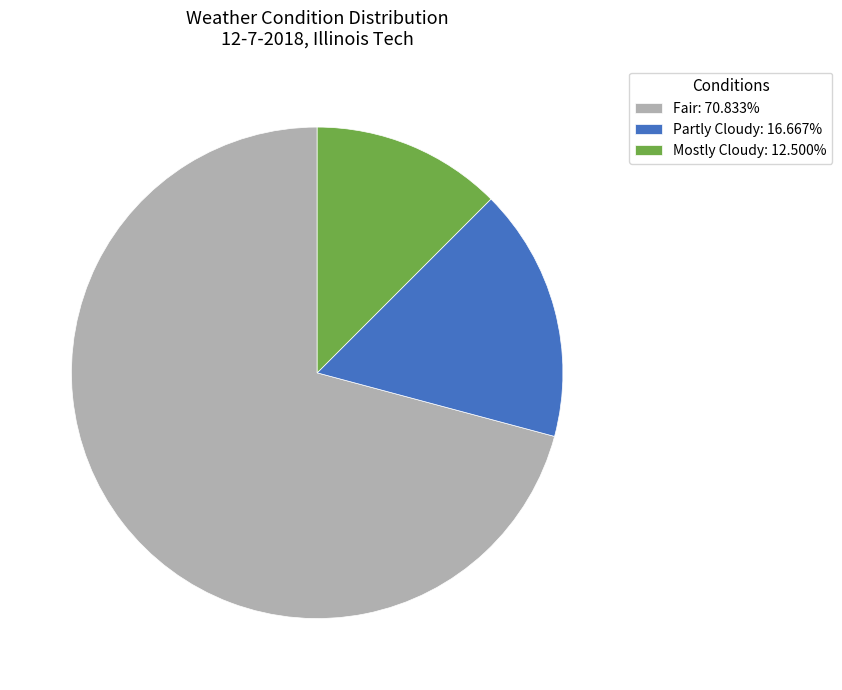

Is there any slice that represents more than half of the pie?

Yes